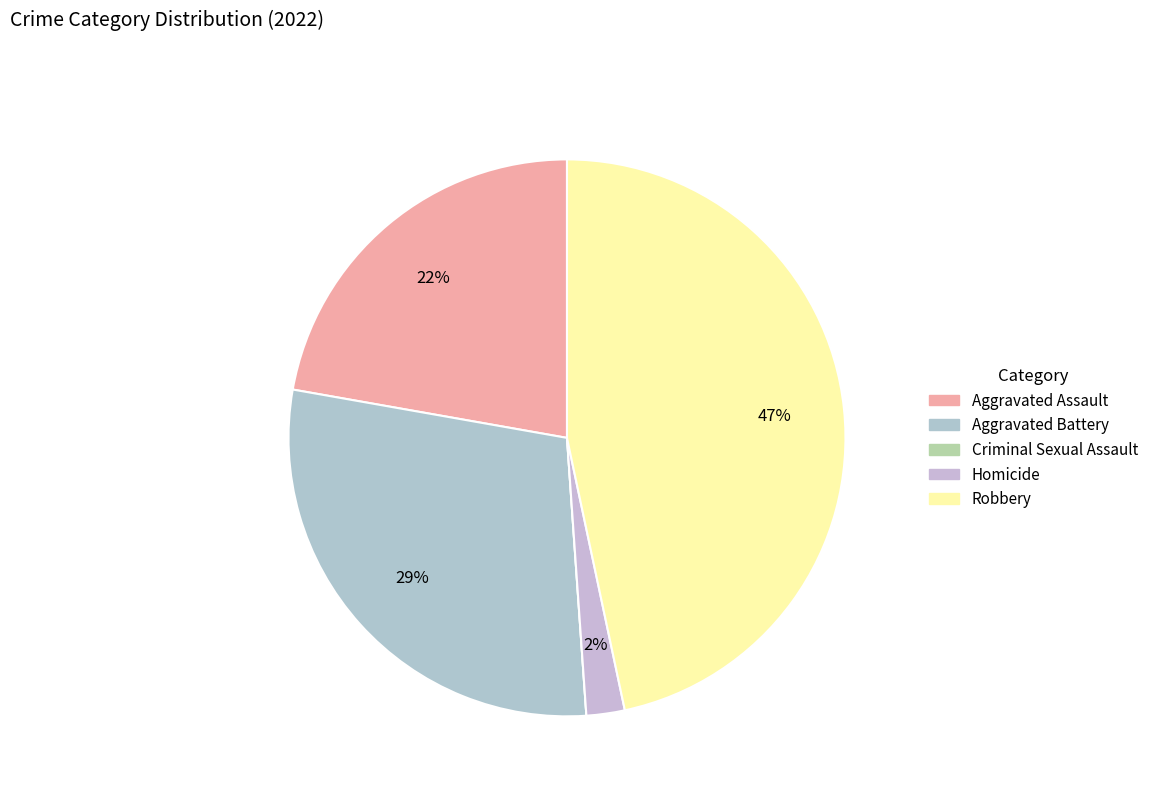

True or false: Aggravated Assault accounts for 22% of the total.

True